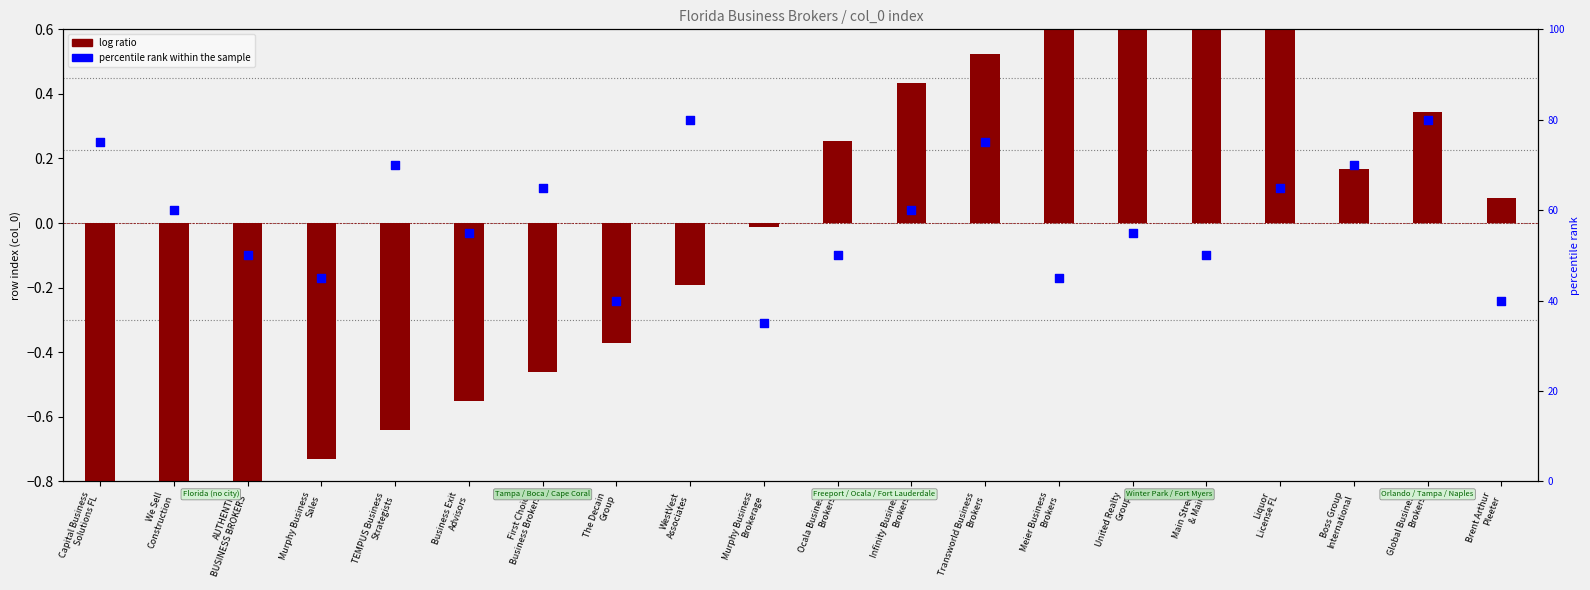

Is the value of percentile rank within the sample at Business Exit
Advisors greater than the value of log ratio at Business Exit
Advisors?

Yes